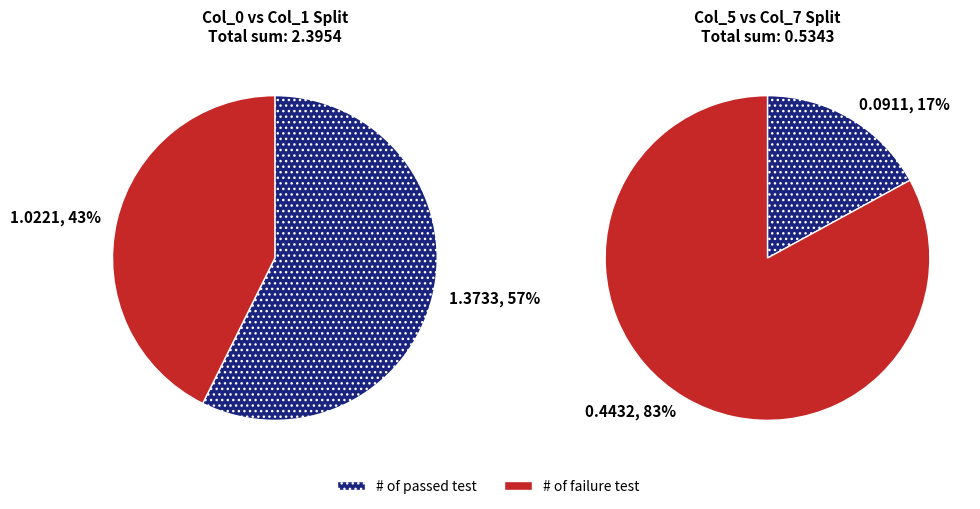

Is col_10 the majority of the pie?

No